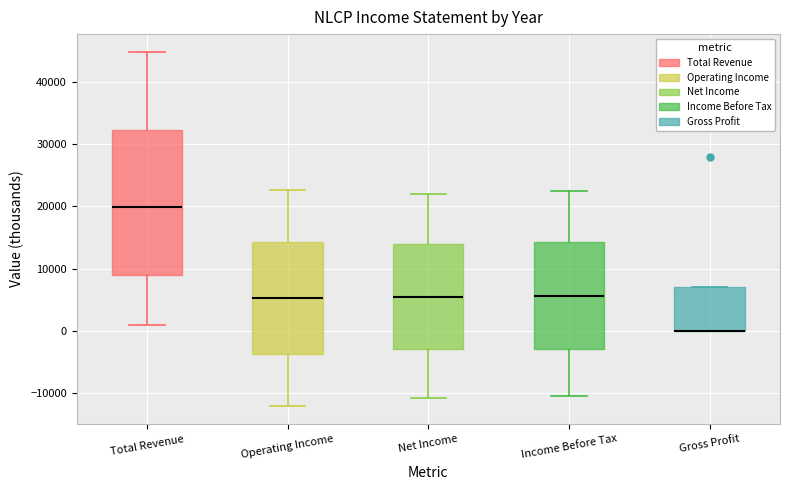

Which box is the tallest, from its lower edge to its upper edge?

Total Revenue